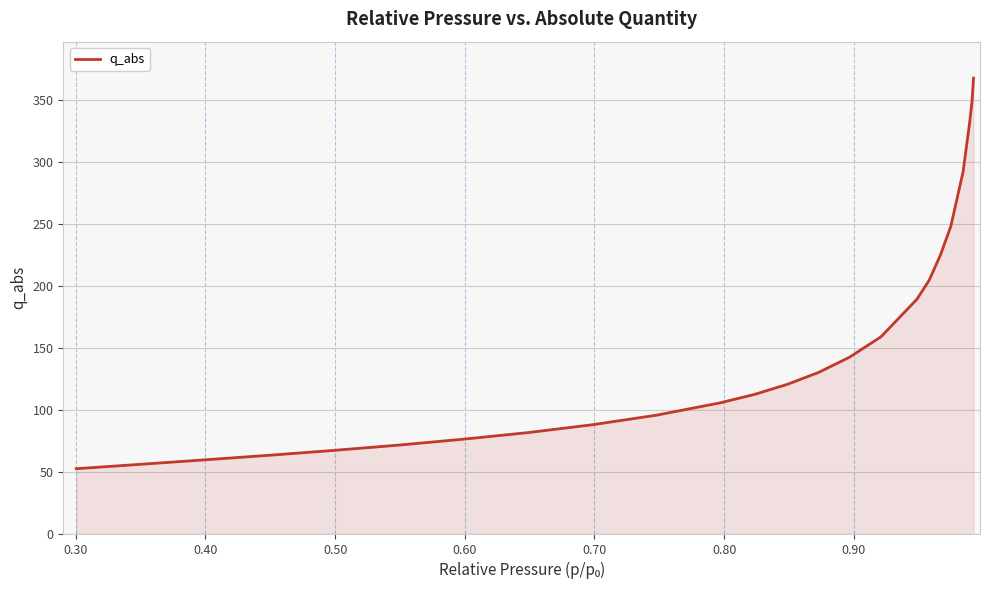

What is the maximum value shown in the chart?

367.5